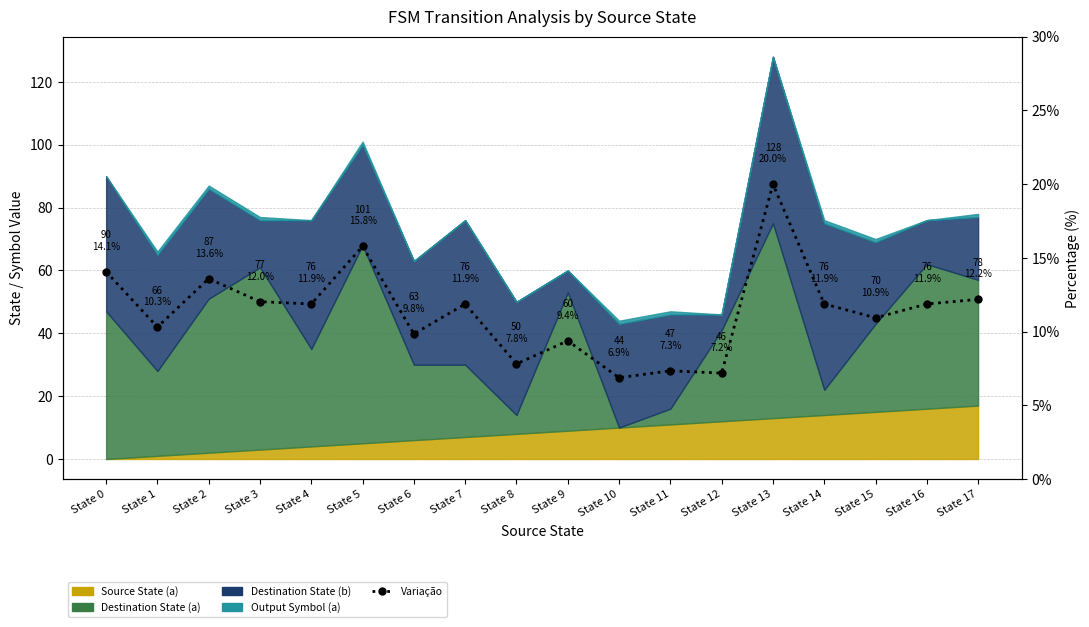

Rank the categories by value from lowest to highest.

State 10, State 12, State 11, State 8, State 9, State 6, State 1, State 15, State 4, State 7, State 14, State 16, State 3, State 17, State 2, State 0, State 5, State 13